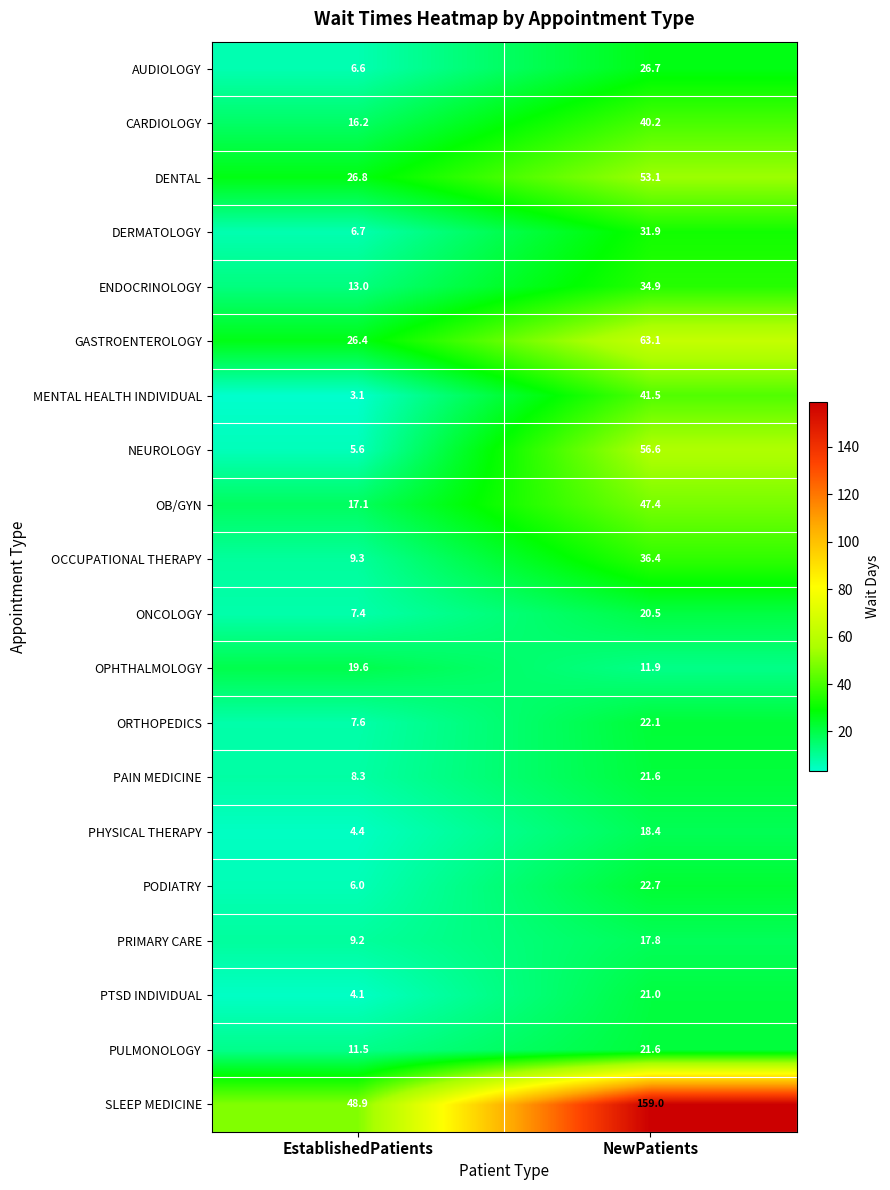

Between EstablishedPatients and NewPatients, which series saw the biggest shift?

SLEEP MEDICINE